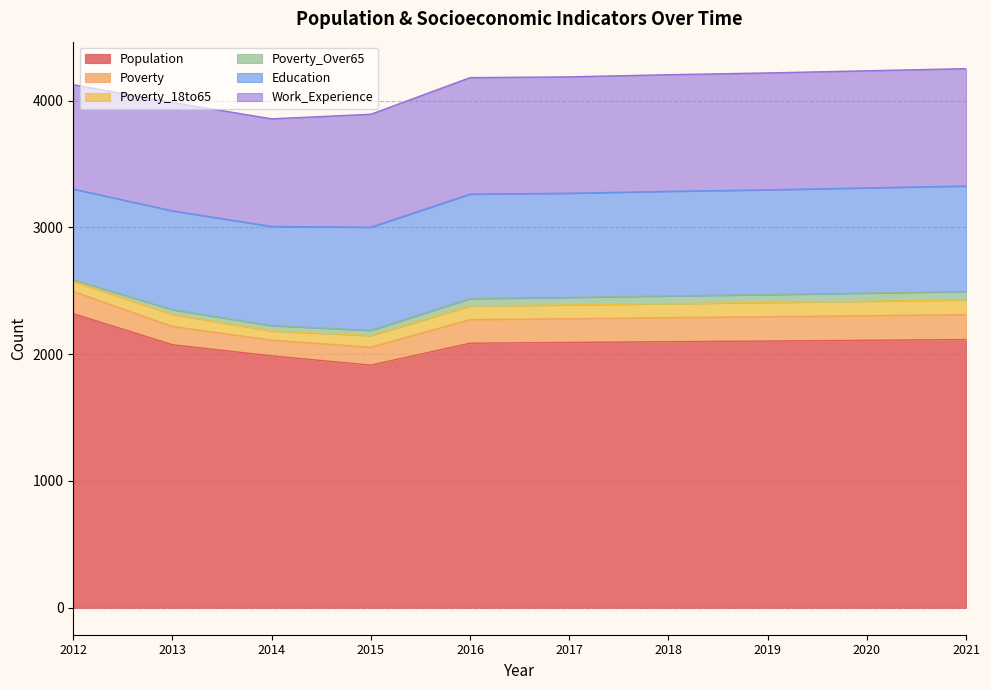

True or false: Poverty and Work_Experience cross at least once.

False